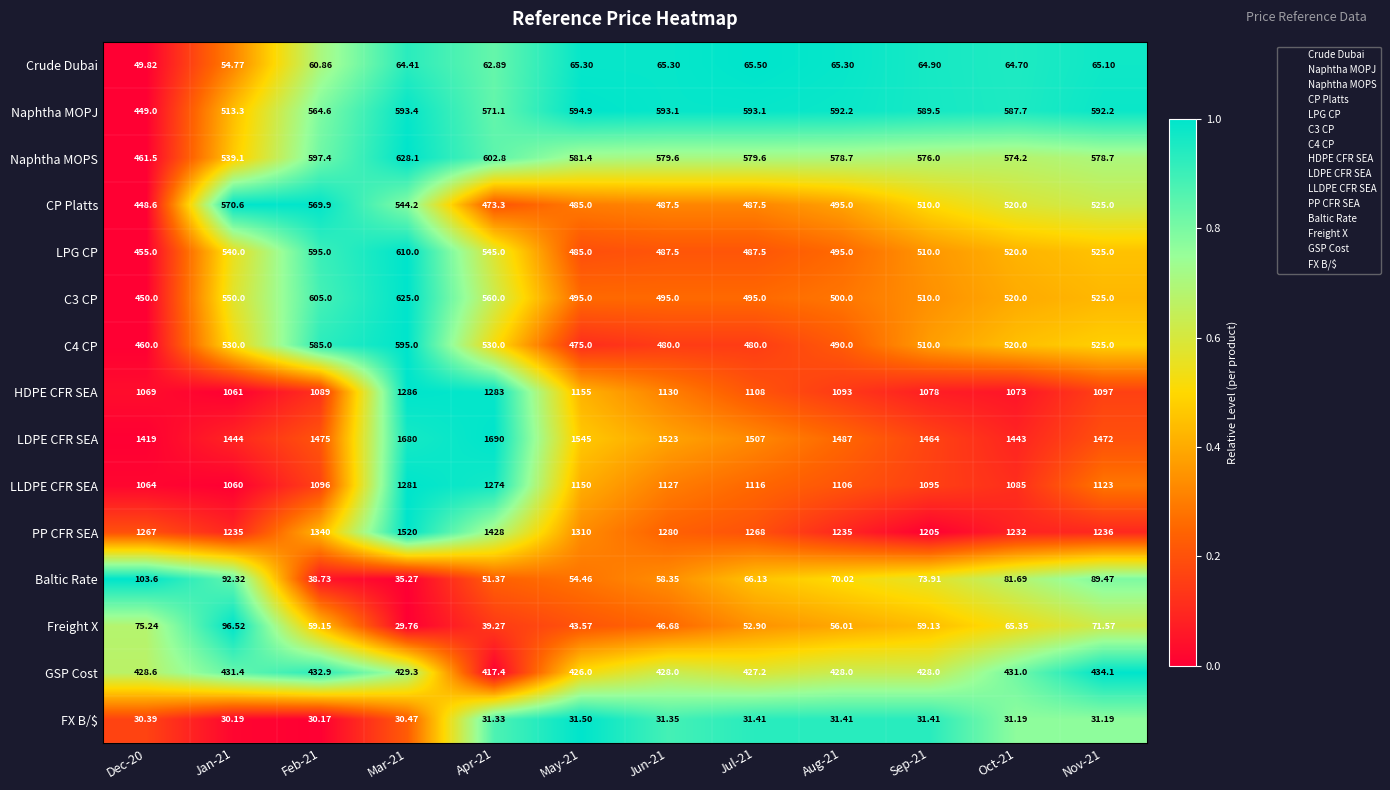

Which series has the largest total across all categories?

LDPE CFR SEA